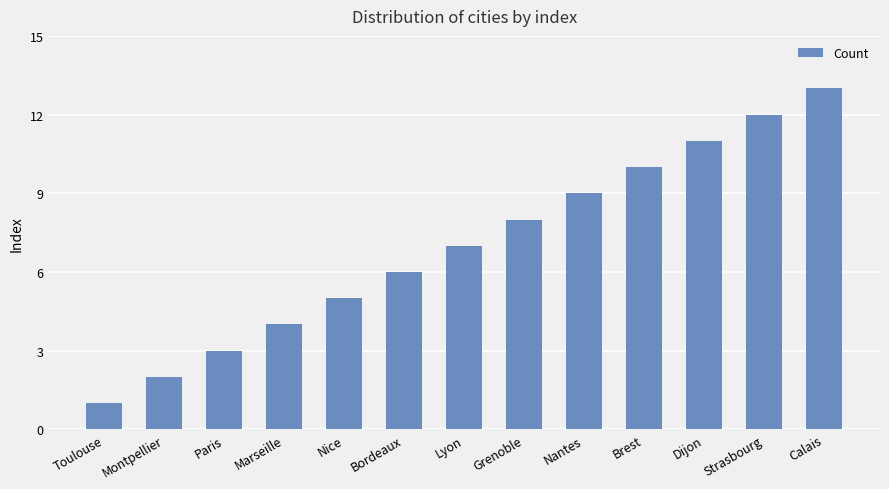

At which category does the chart reach its minimum across all series?

Toulouse